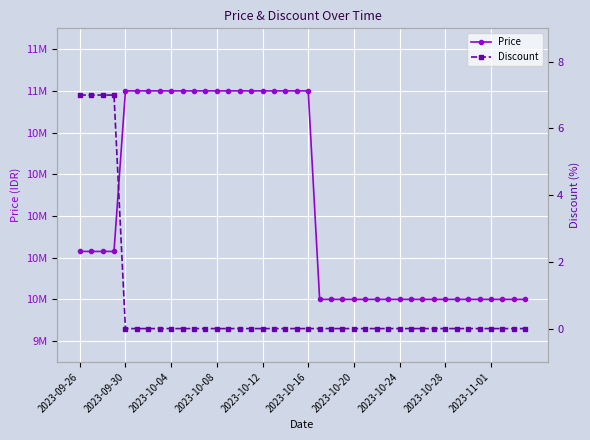

The value of Discount at 17 is 0. True or false?

True